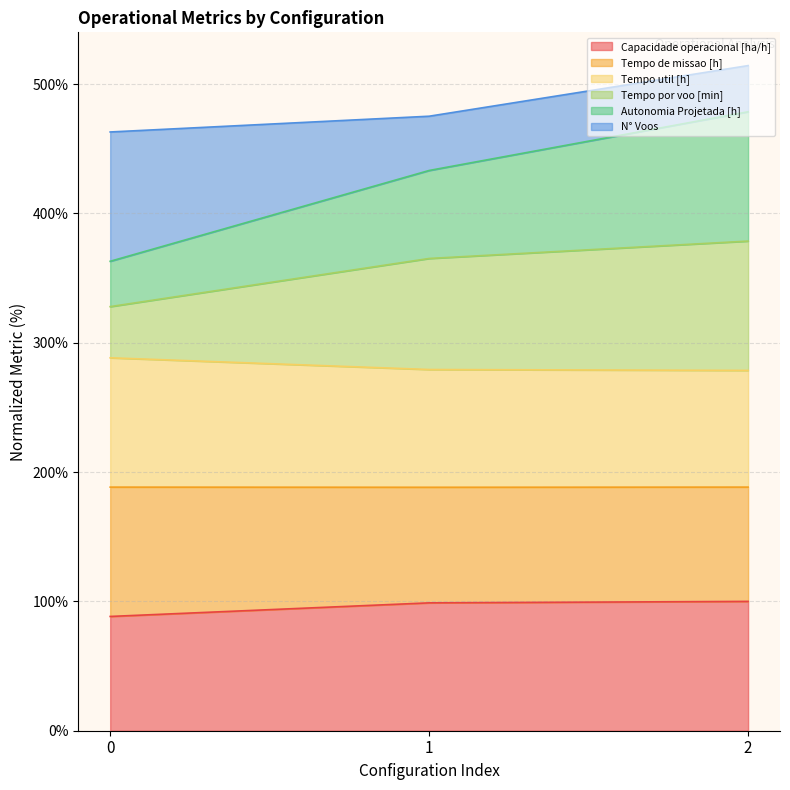

What is the total value across all series at 0?

463.0